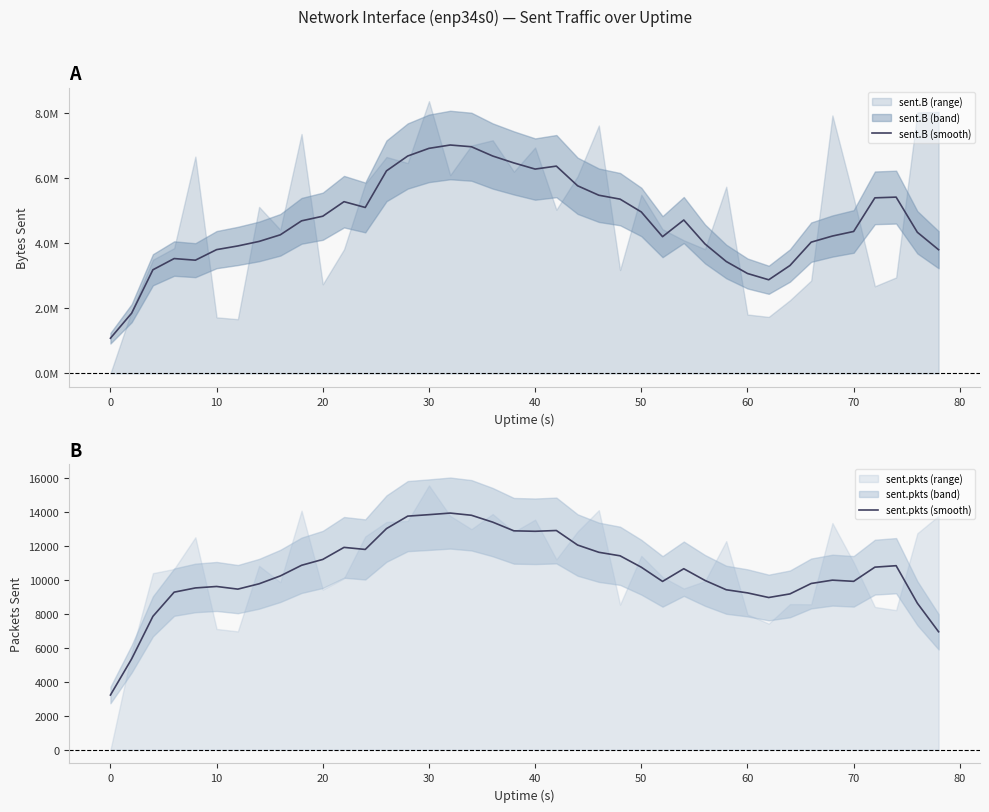

What is the lowest value of the sent.pkts (smooth) series?

3226.2